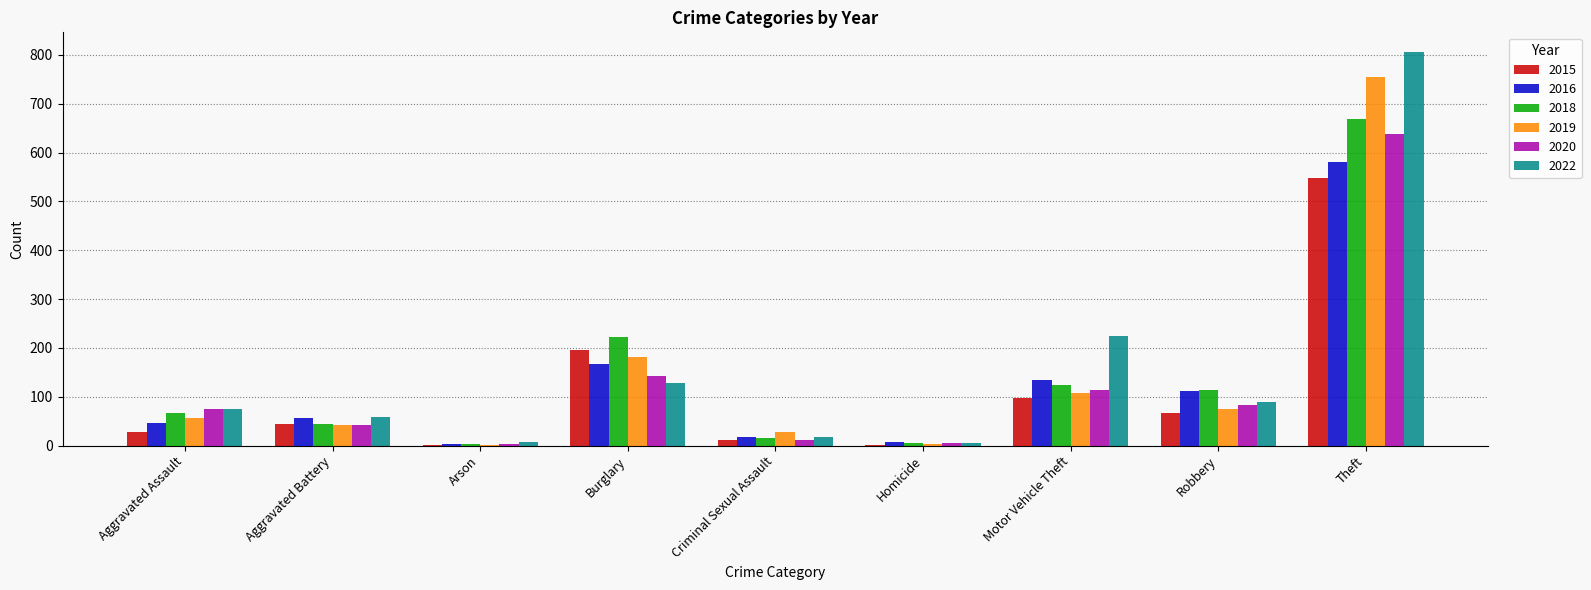

Is it true that 2022 equals 806 at Theft?

True